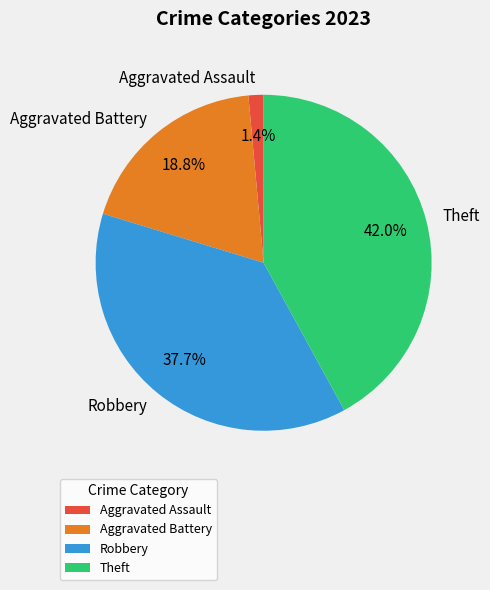

To the nearest percent, what is the average slice percentage?

25%